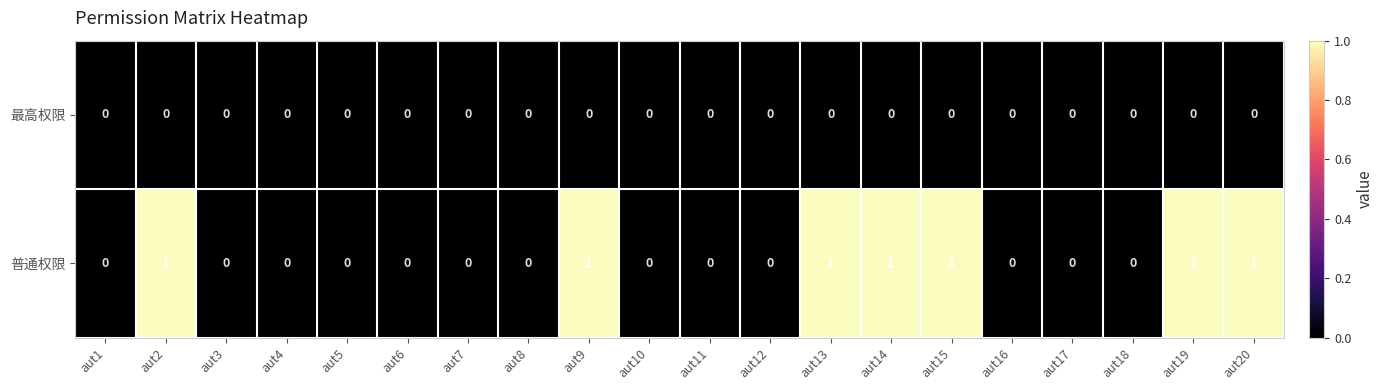

How many categories are shown in the chart?

20